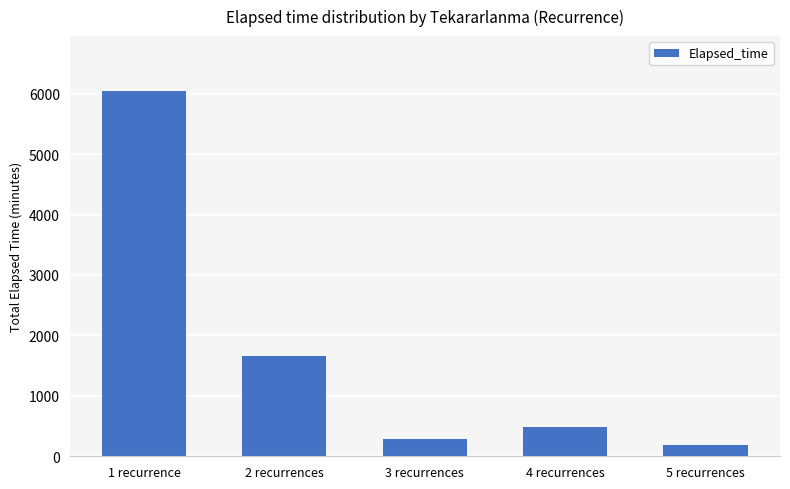

What is the label of the 2nd bar from the right?

4 recurrences